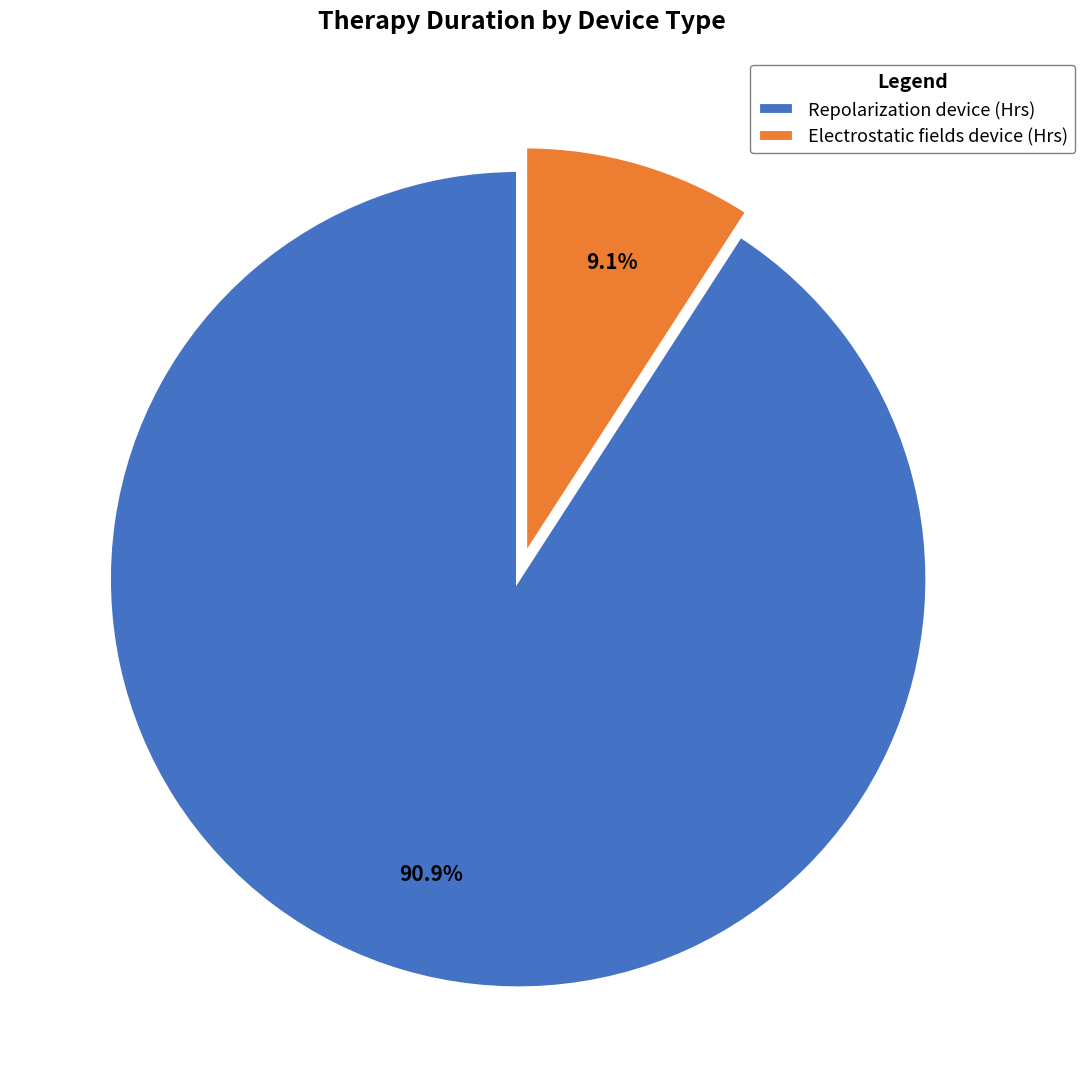

Which has a higher value, Repolarization device (Hrs) or Electrostatic fields device (Hrs)?

Repolarization device (Hrs)